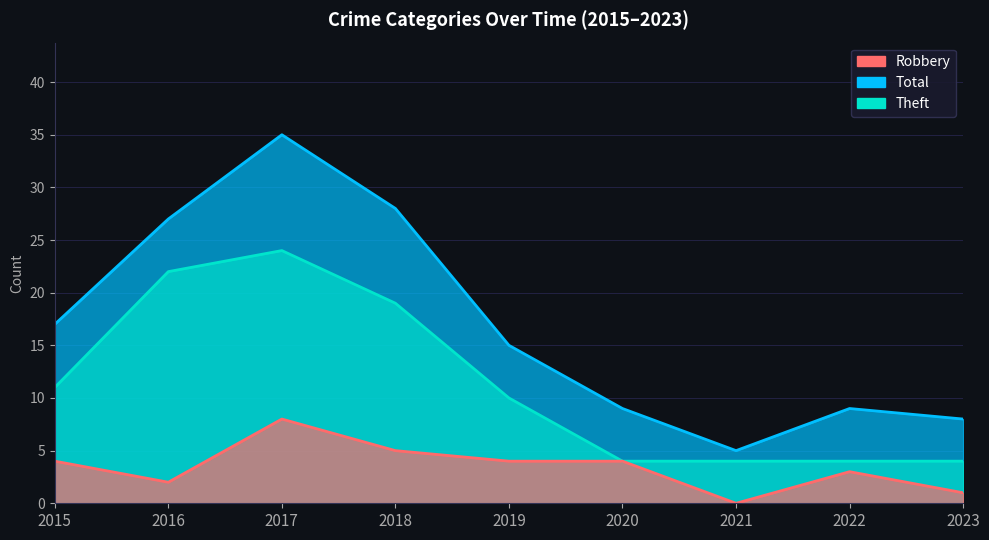

At 2016, list the series in order from smallest to largest.

Robbery, Theft, Total